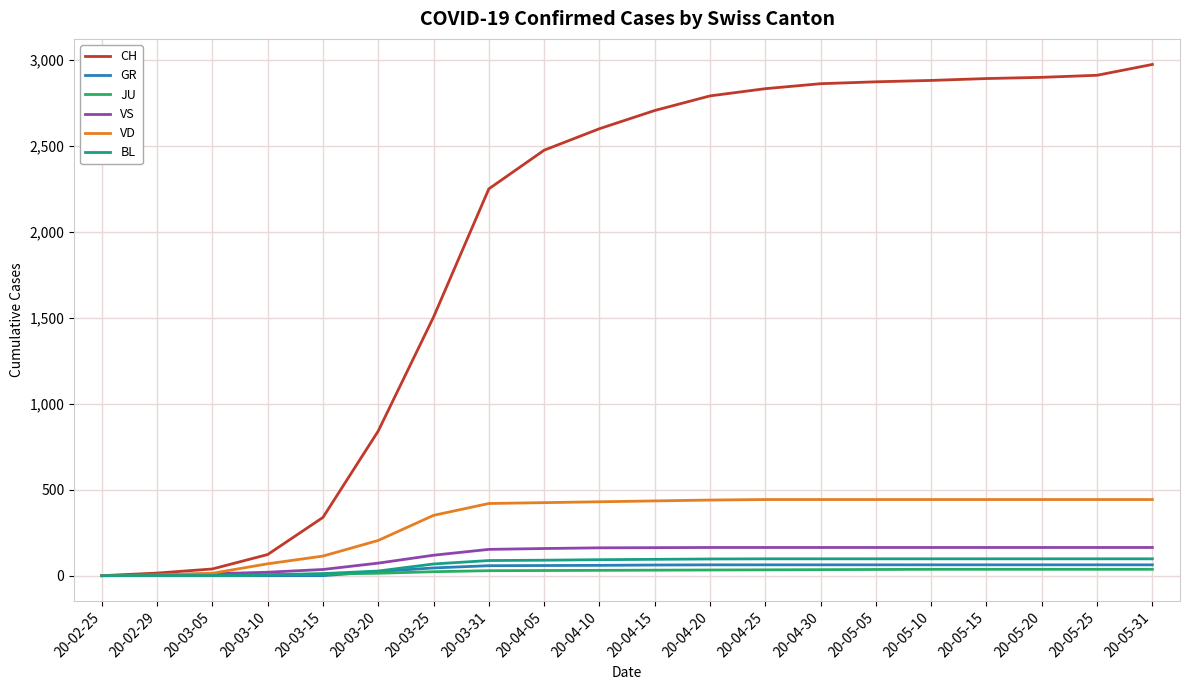

What is the maximum value for VD?

443